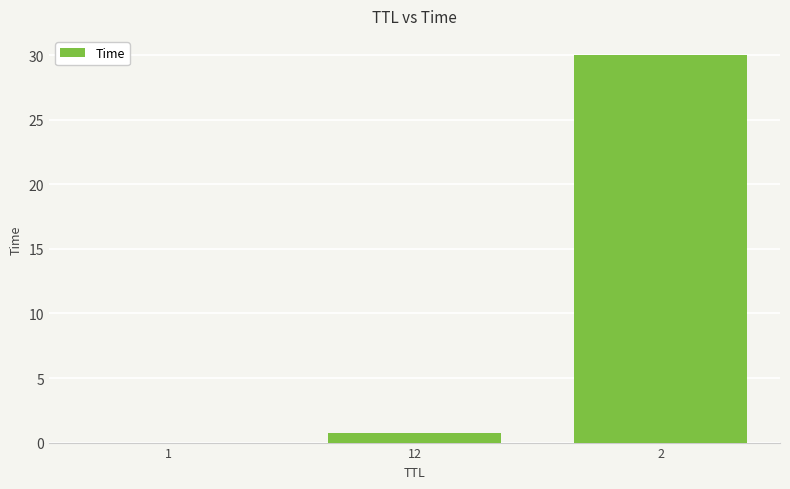

What is the change in value from 1 to 2?

+30.0